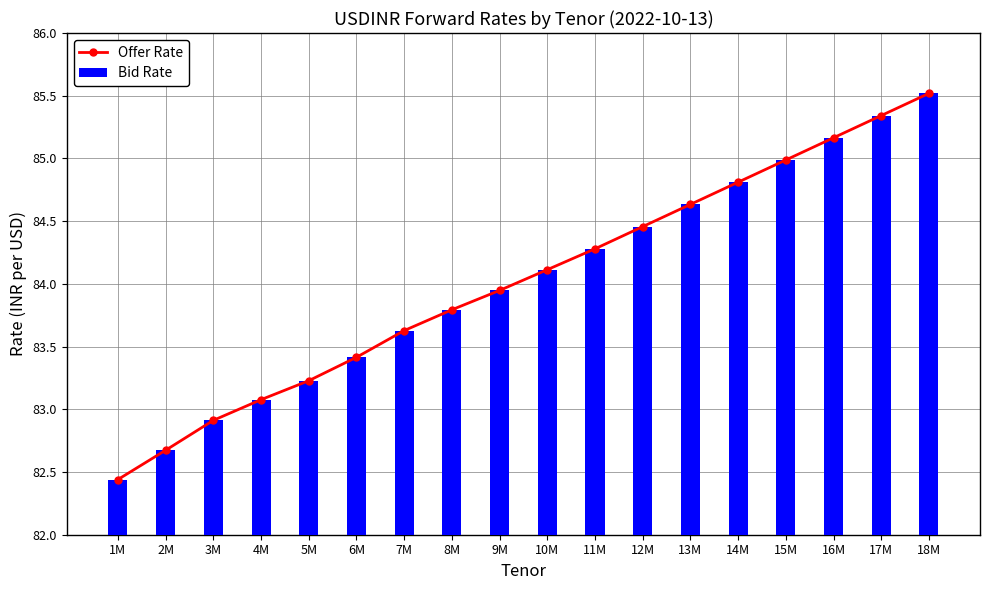

What is the smallest value displayed?

82.4